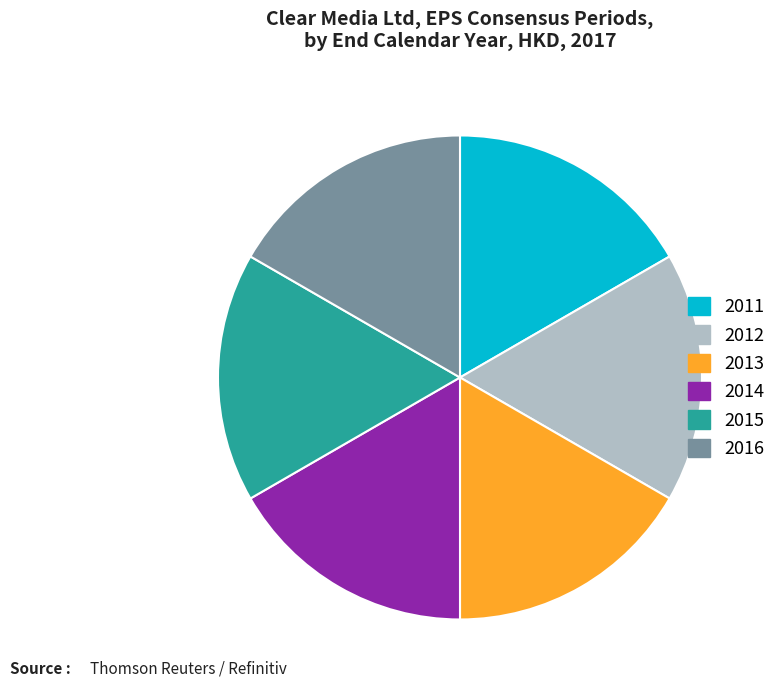

Is there any slice that represents more than half of the pie?

No